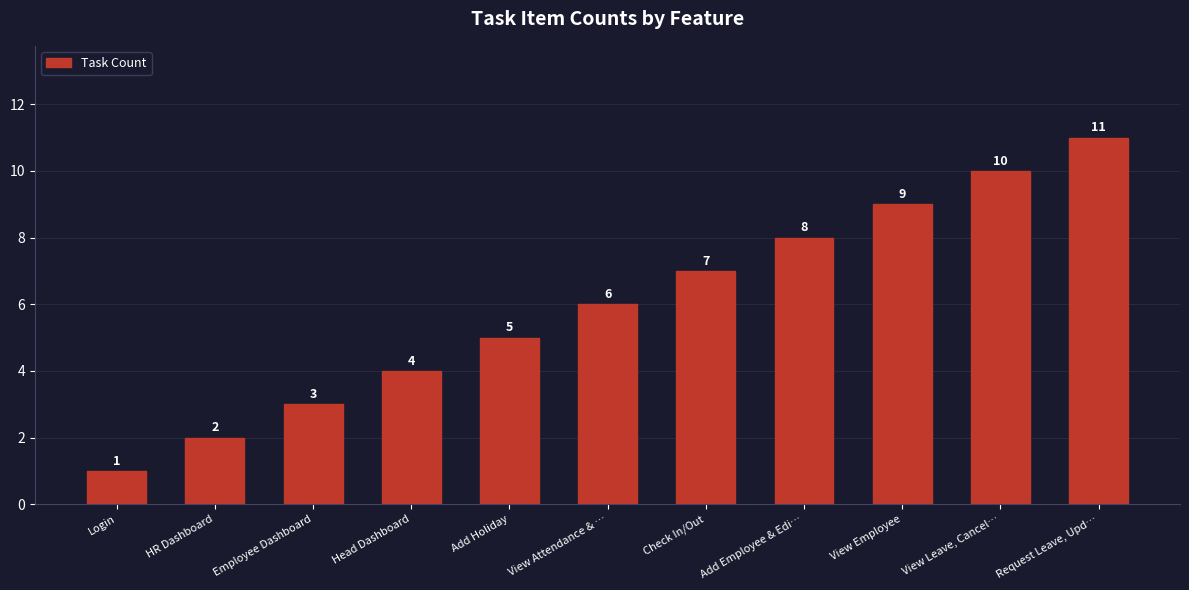

At which category does the chart reach its minimum across all series?

Login